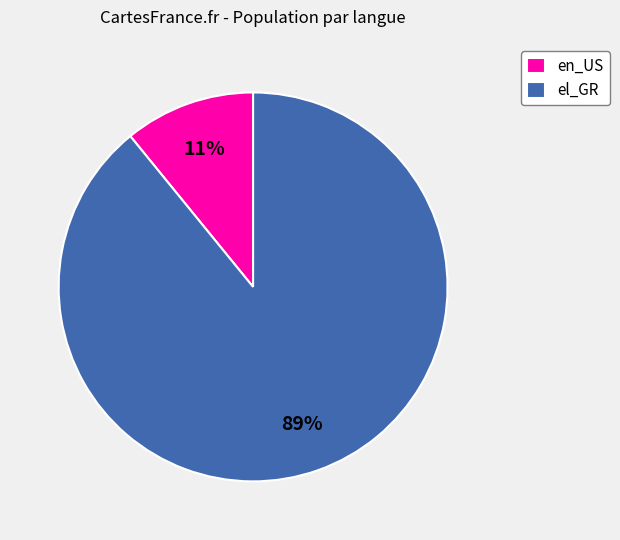

Which slice represents more than half of the pie?

el_GR